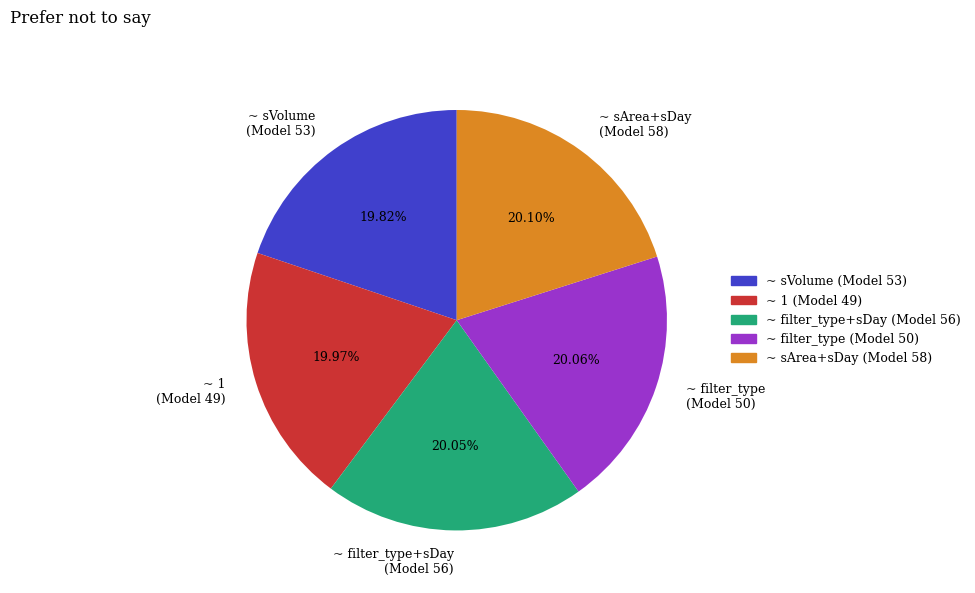

Approximately how many times larger is the value at ~ sVolume (Model 53) compared to ~ filter_type+sDay (Model 56)?

1.0